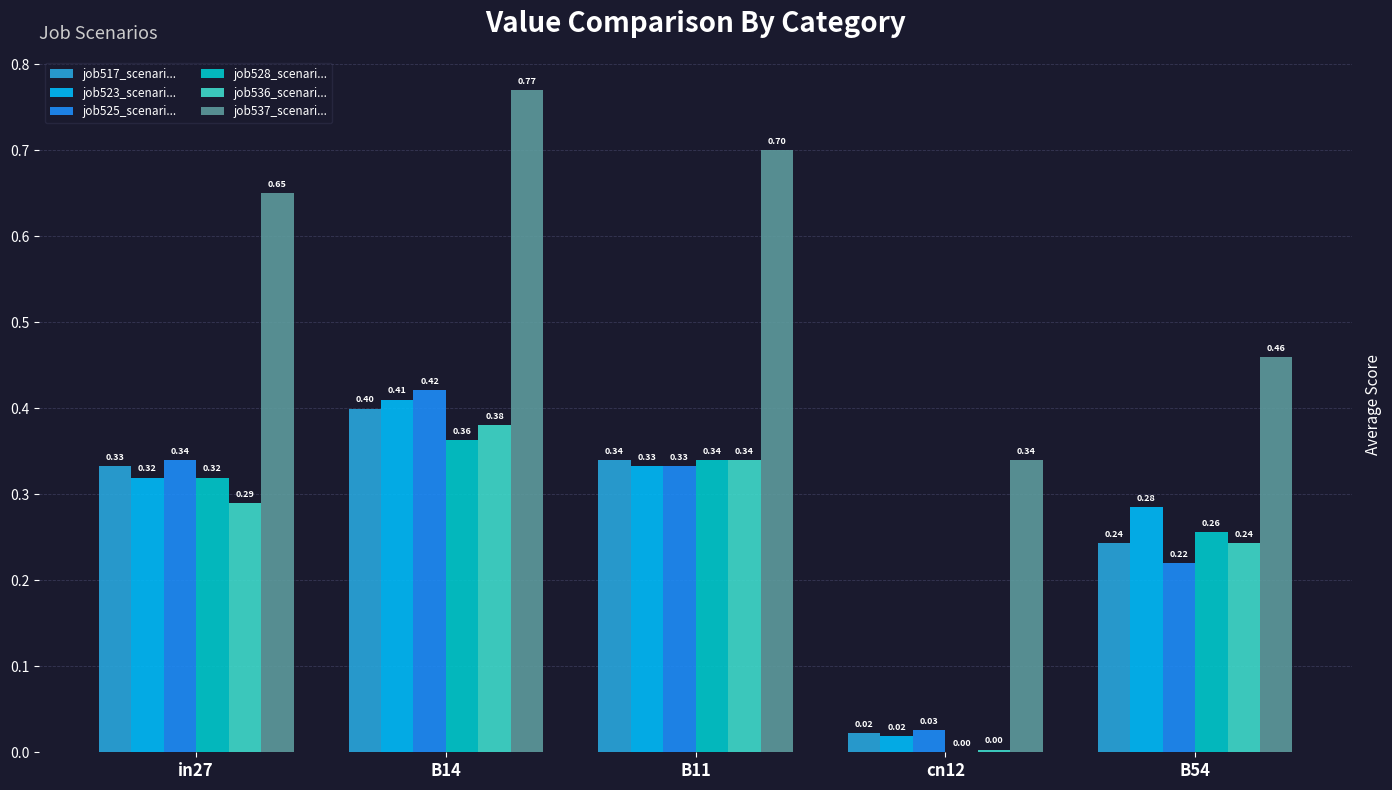

At which category is the sum across all series the highest?

B14